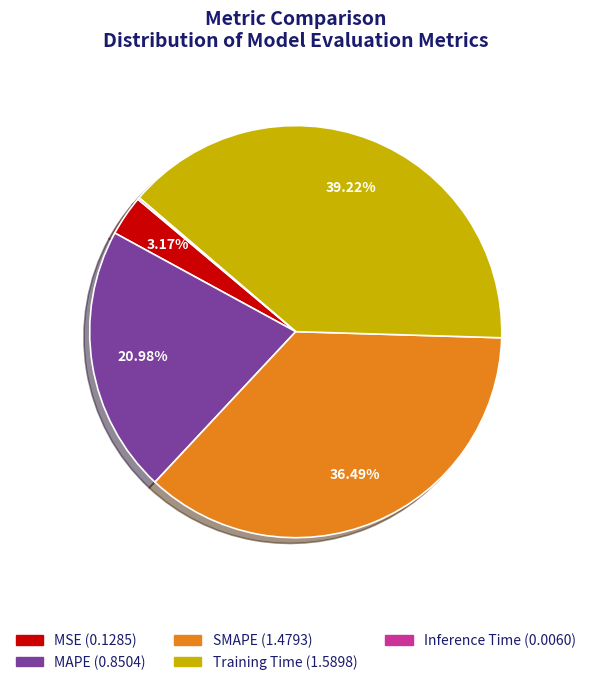

Which category has the biggest portion of the pie?

Training Time